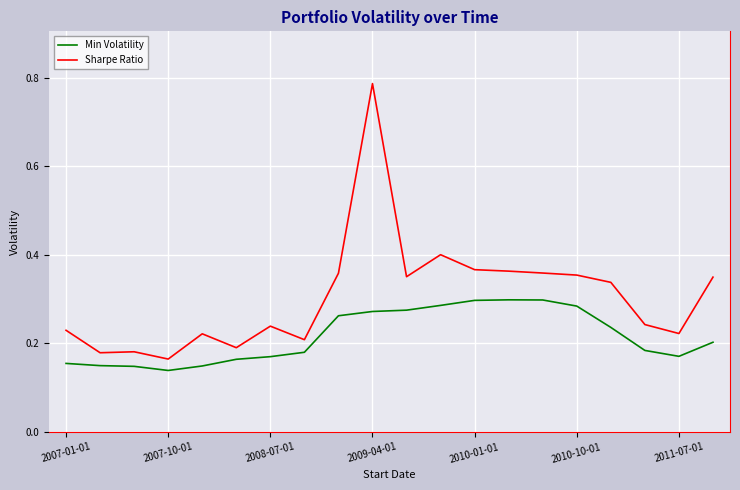

Which series has the largest total across all categories?

Sharpe Ratio